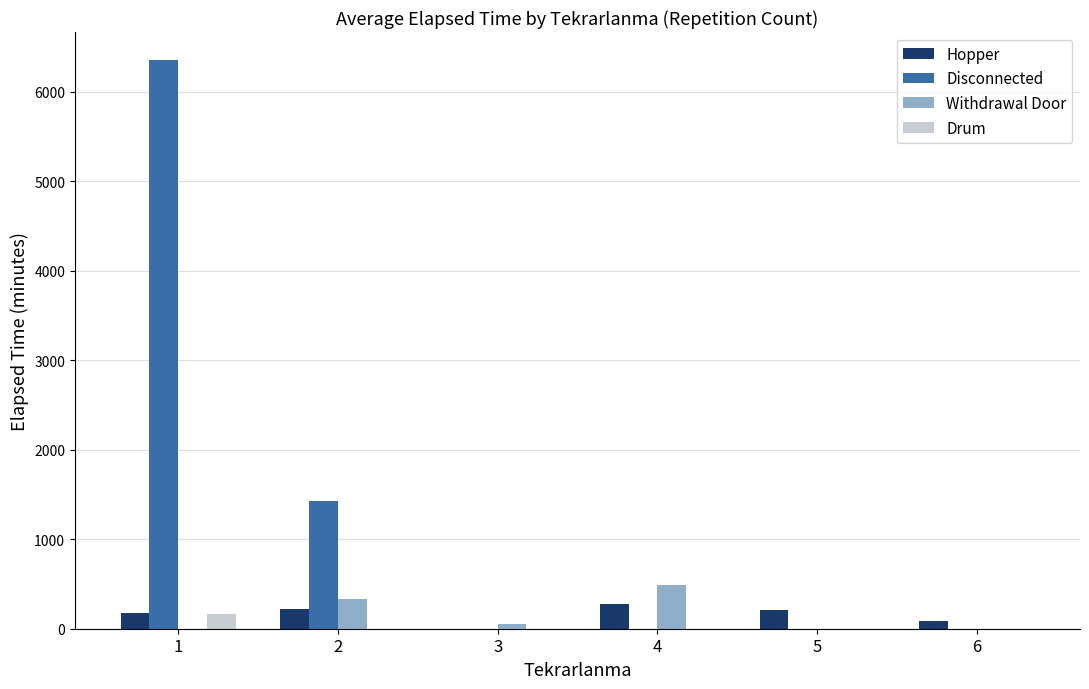

Which series has the largest total across all categories?

Disconnected